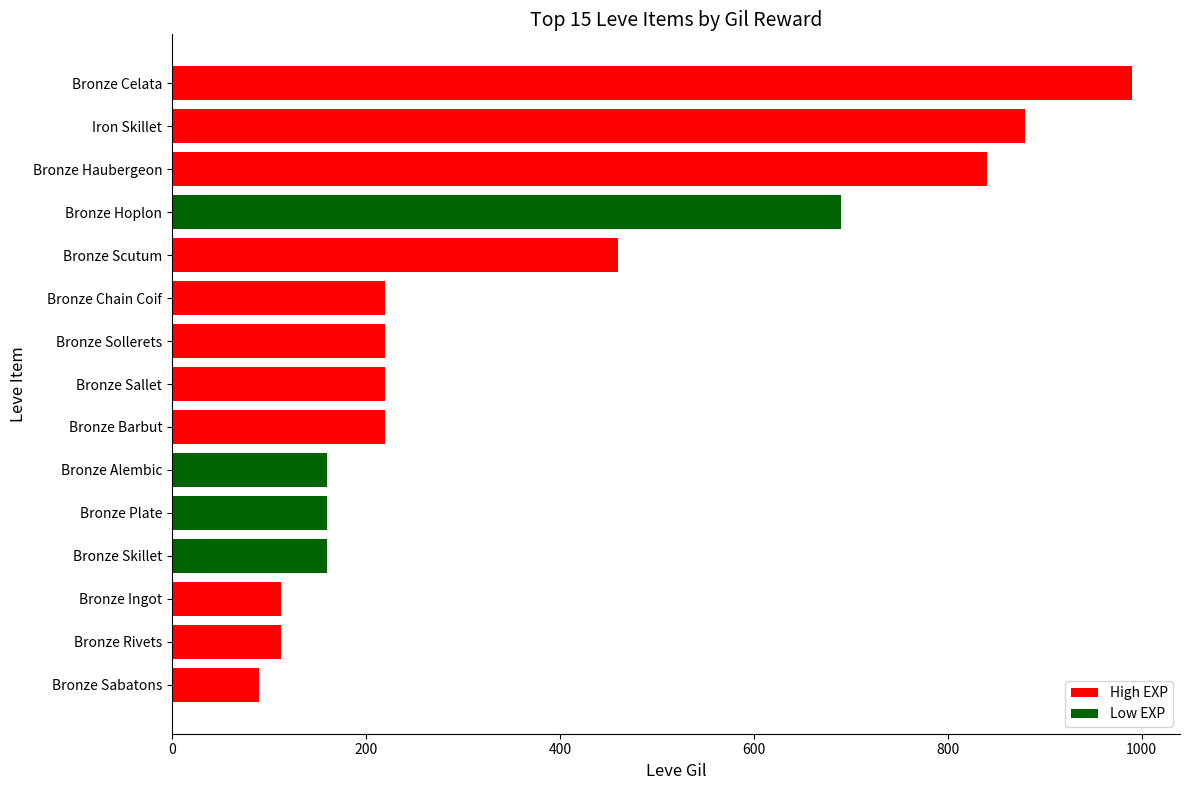

Between Bronze Plate and Bronze Sollerets, which is larger?

Bronze Sollerets